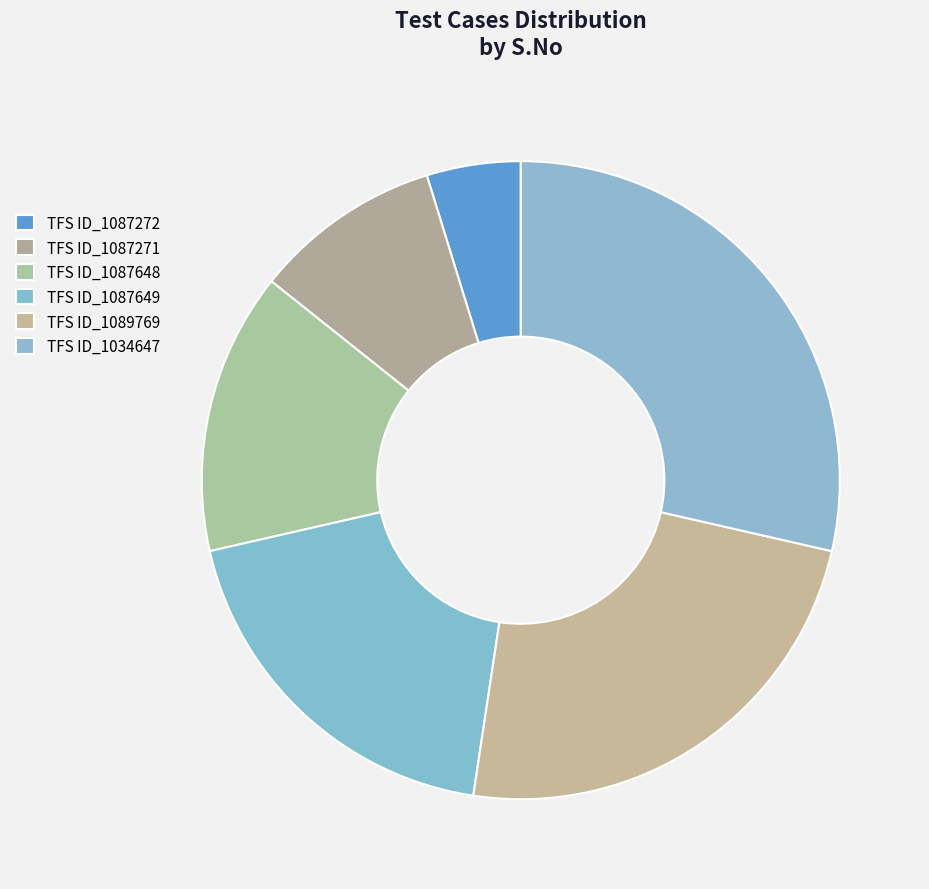

Rank the categories by value from highest to lowest.

TFS ID_1034647, TFS ID_1089769, TFS ID_1087649, TFS ID_1087648, TFS ID_1087271, TFS ID_1087272